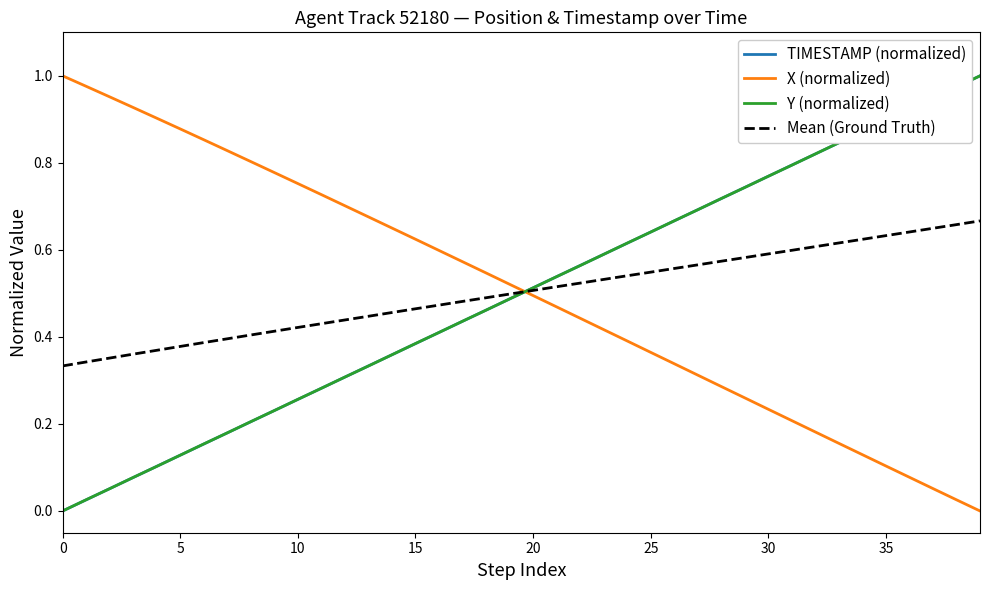

True or false: X (normalized) and Mean (Ground Truth) intersect in this chart.

True